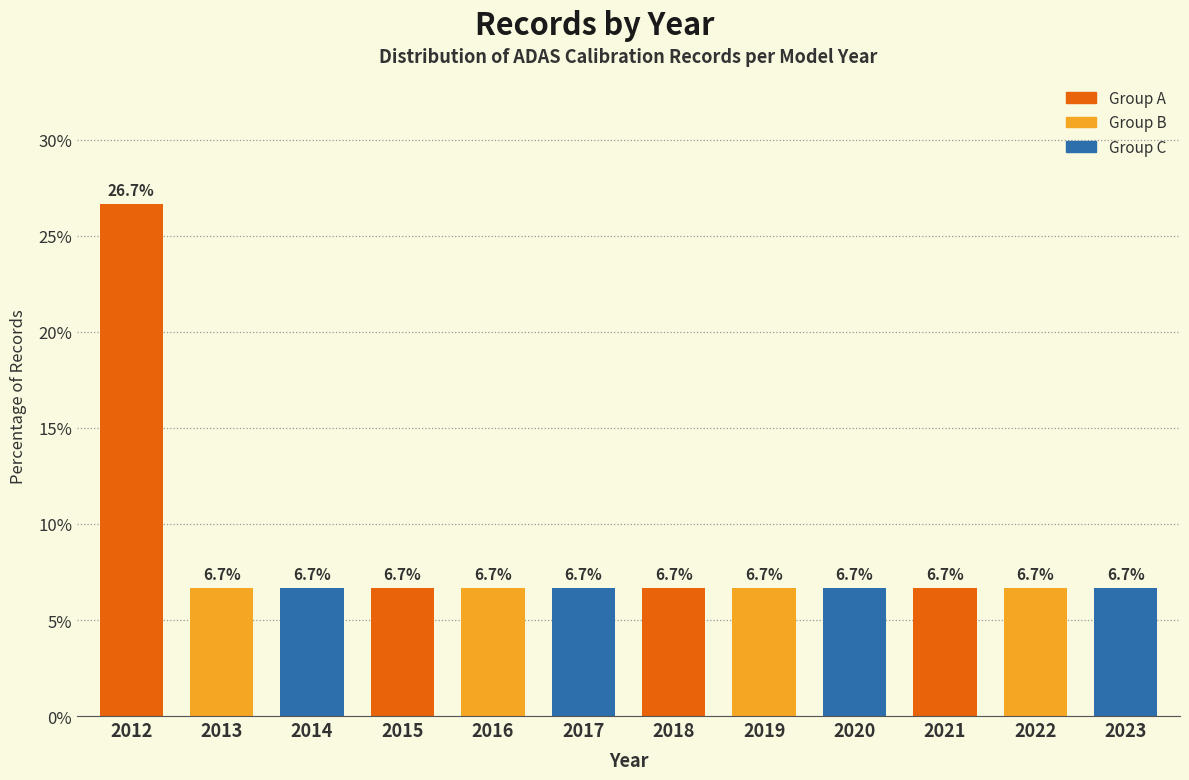

Reading right to left, transcribe all the data shown in this chart.

6.7	6.7	6.7	6.7	6.7	6.7	6.7	6.7	6.7	6.7	6.7	26.7